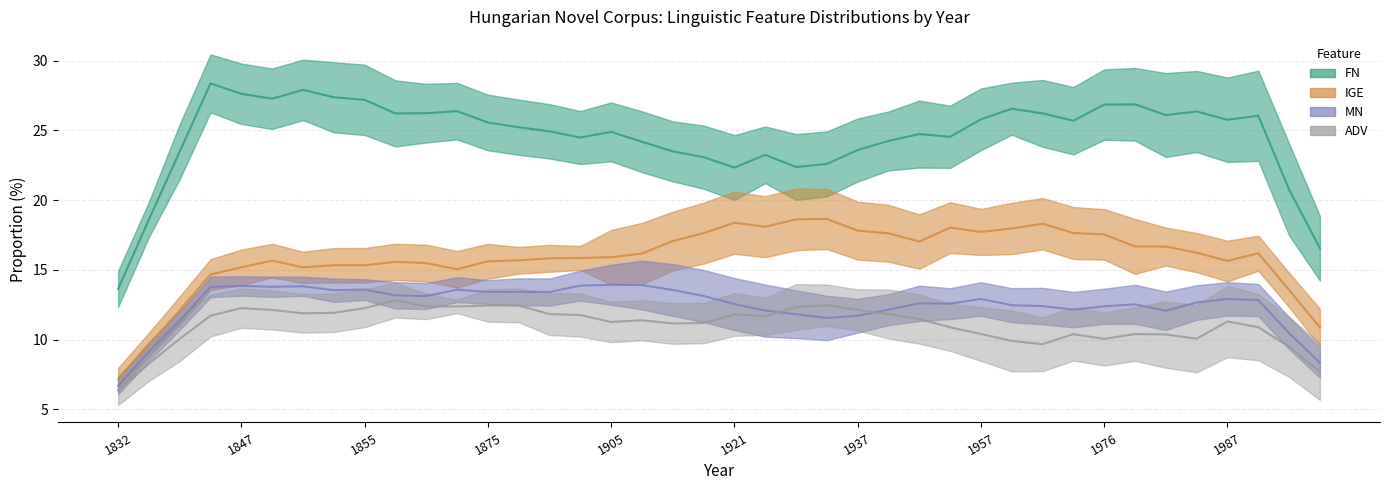

Does the chart have visible grid lines?

Yes